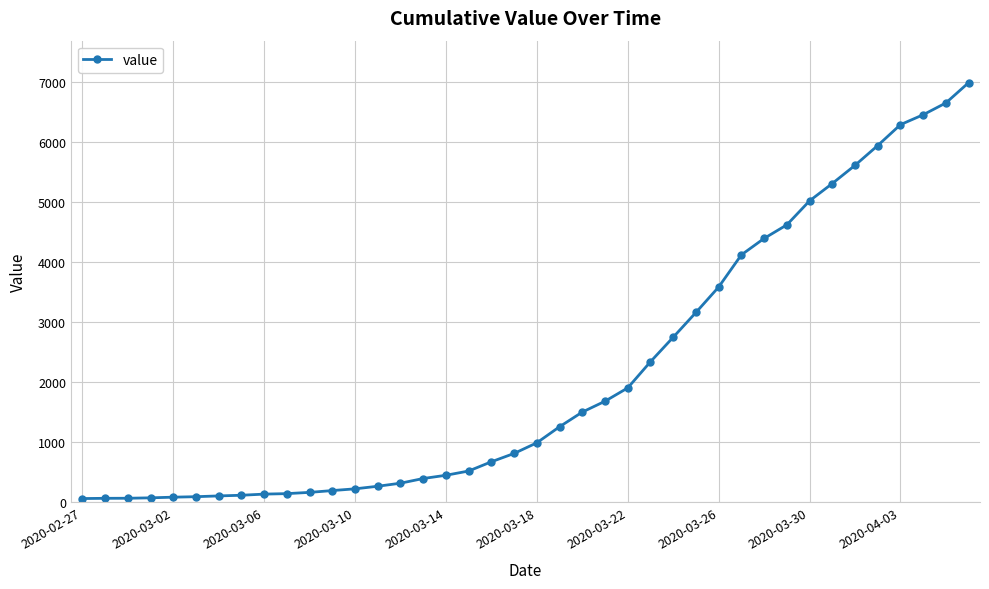

How many series are shown in this chart?

1